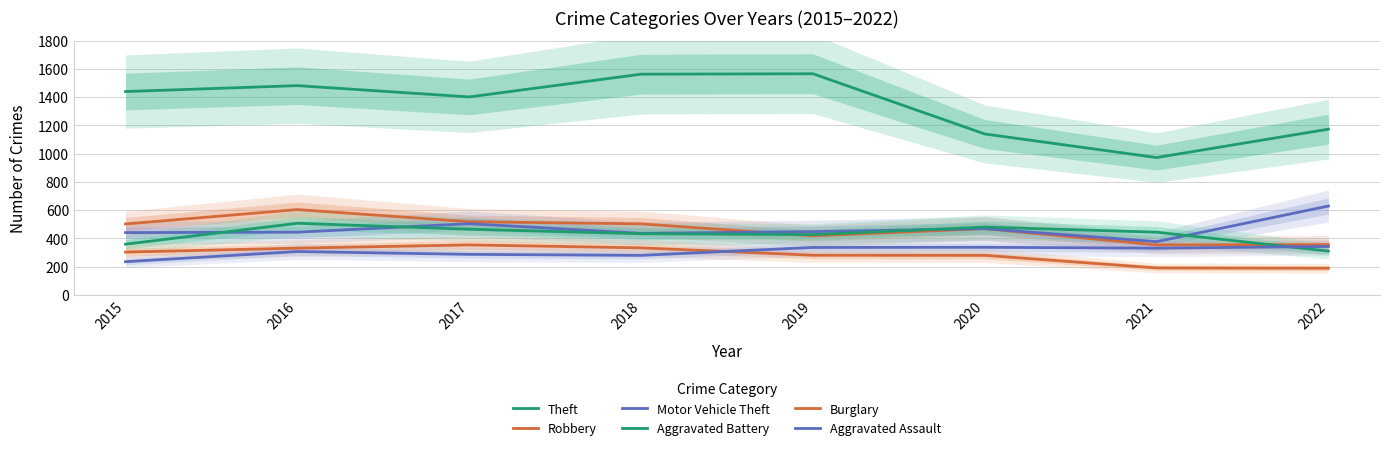

What is the spread (max minus min) of values at 2020?

859